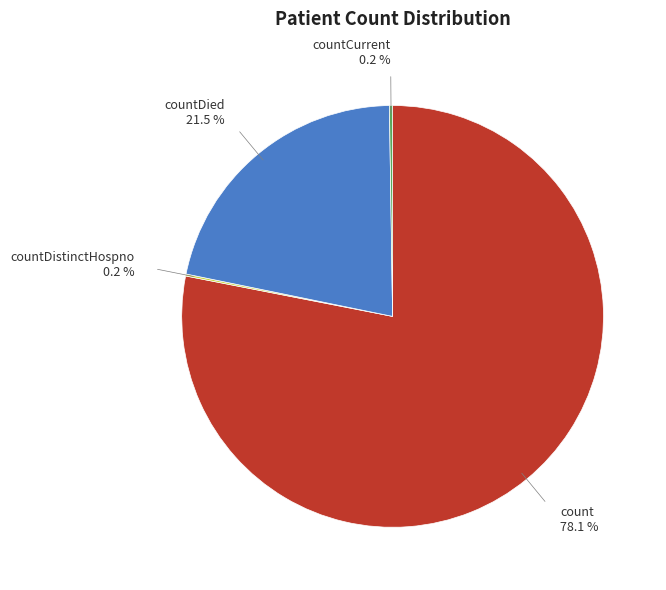

Which has a higher value, countDied or count?

count